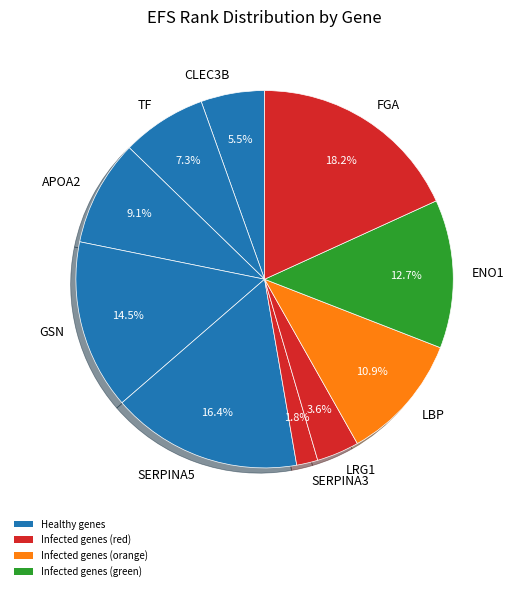

To the nearest percent, what is the combined percentage of APOA2 and FGA?

27%